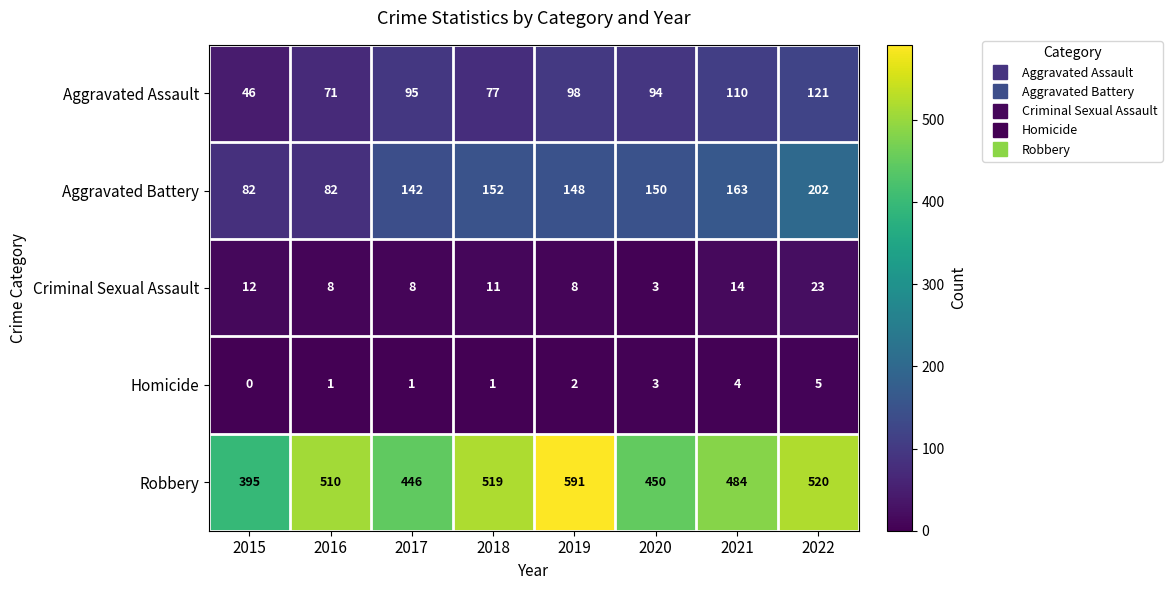

At which label is Aggravated Assault closest to 83?

2018